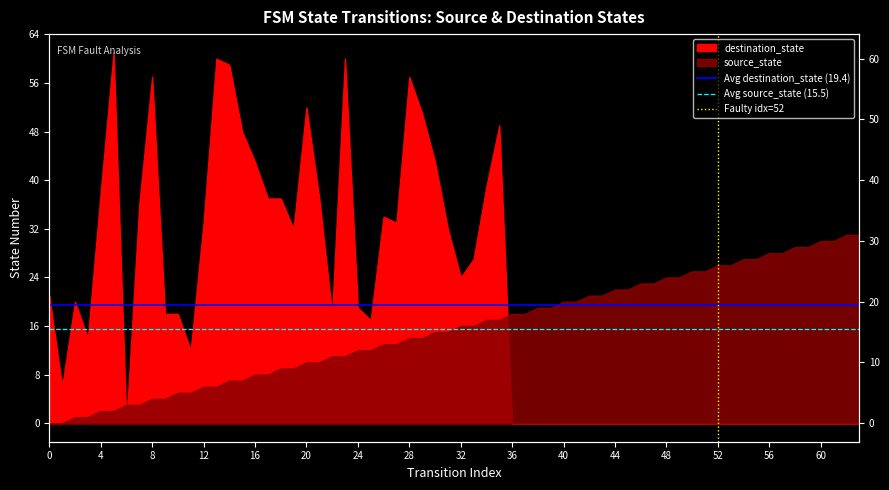

The value of Avg source_state (15.5) at 0 is 6.7. True or false?

False